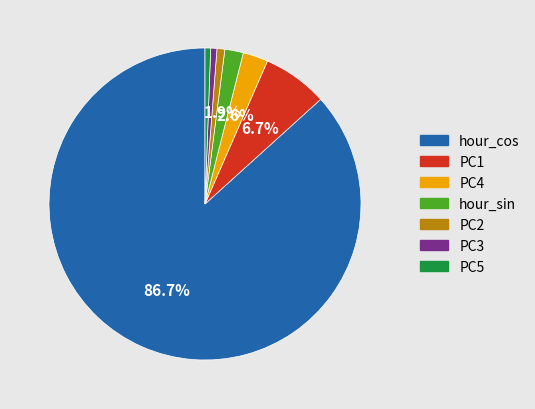

What percentage is the hour_cos slice, to the nearest percent?

87%